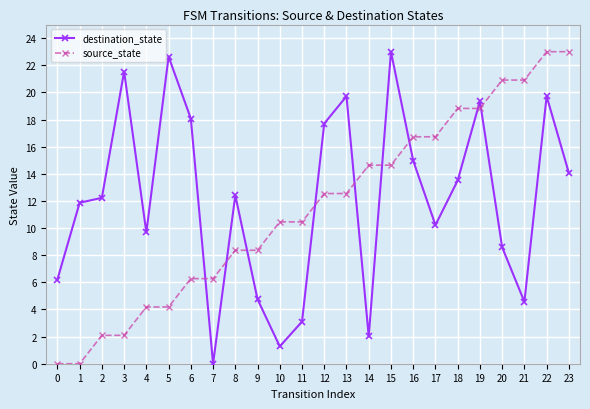

True or false: destination_state has more than 1 points higher than both neighbors.

True